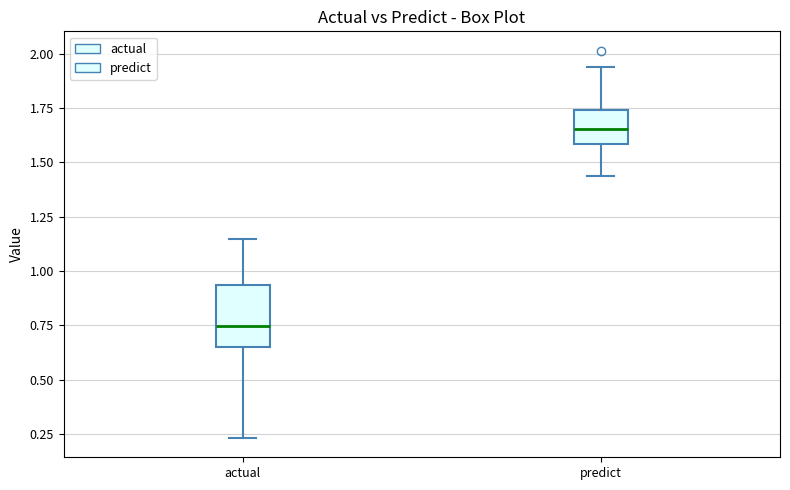

Where is the lower edge of the box for predict on the y-axis? The values are not printed on the chart, so give them approximately, as read against the axis.

1.60